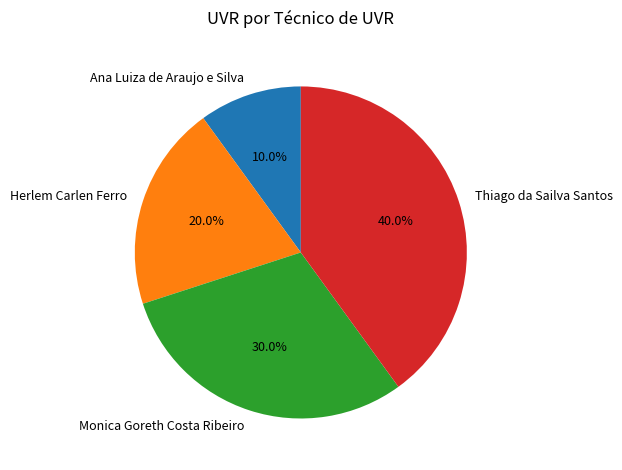

The Herlem Carlen Ferro slice represents 20% of the pie. True or false?

True